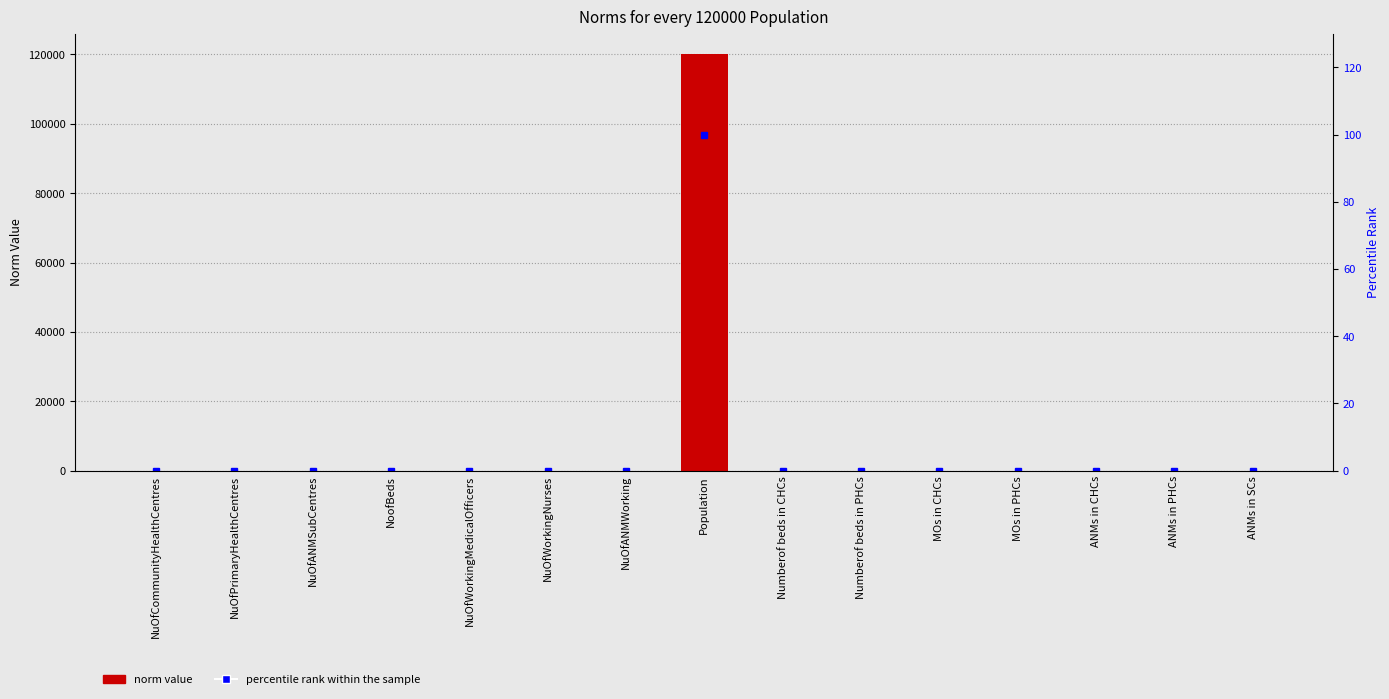

What is the average value of the percentile rank within the sample series?

6.7